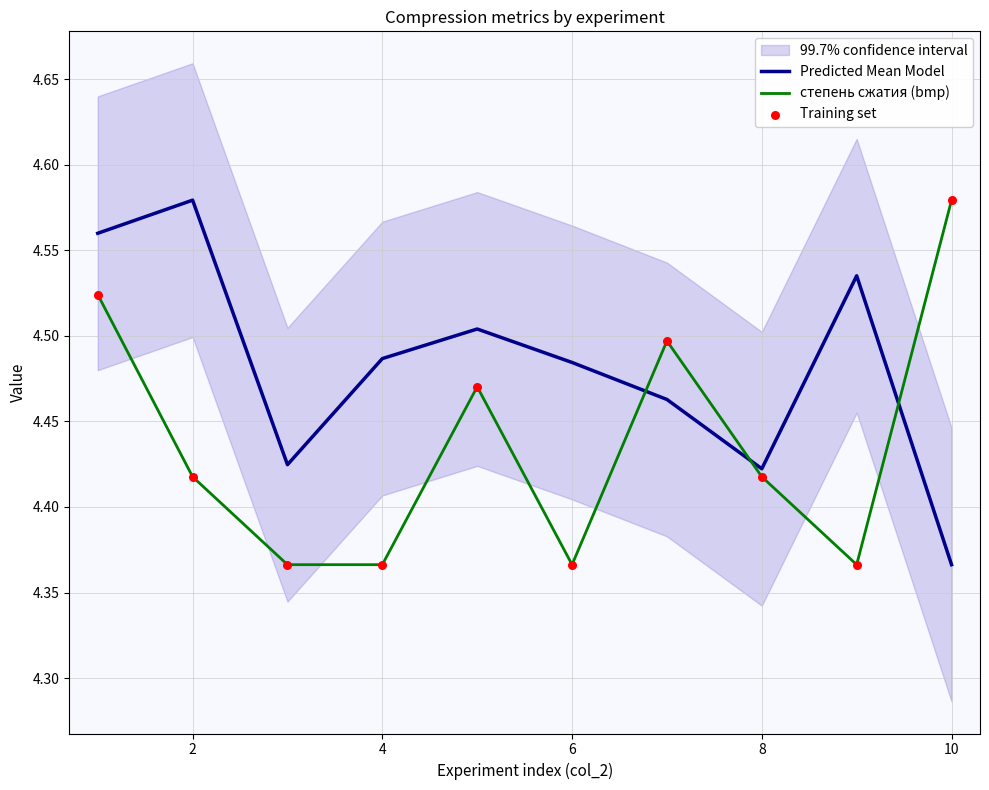

What is the total value across all series at 2?

13.4